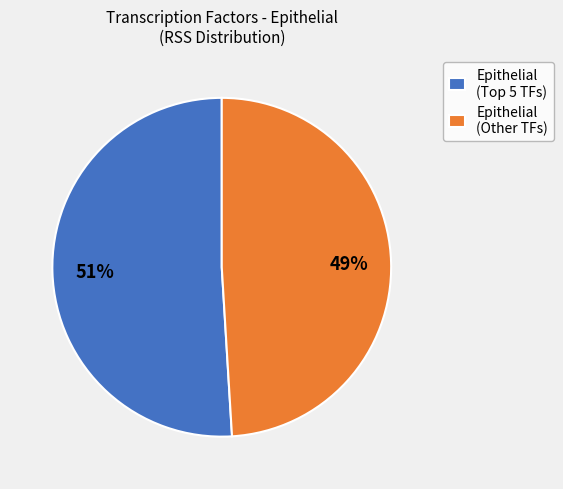

To the nearest percent, what percentage of the pie is Epithelial (Other TFs)?

49%